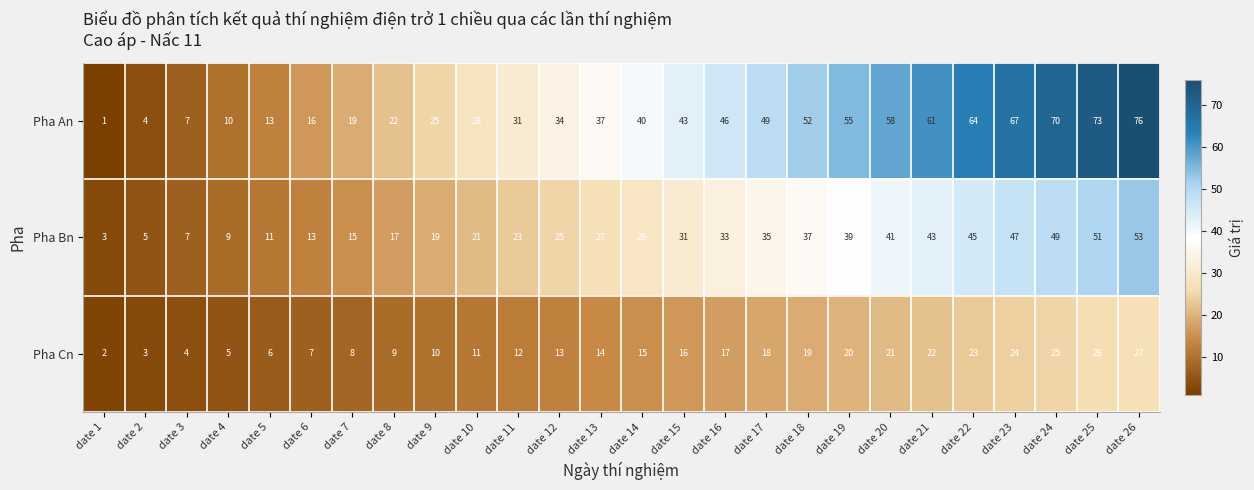

The Pha An series shows 70 at date 24. True or false?

True